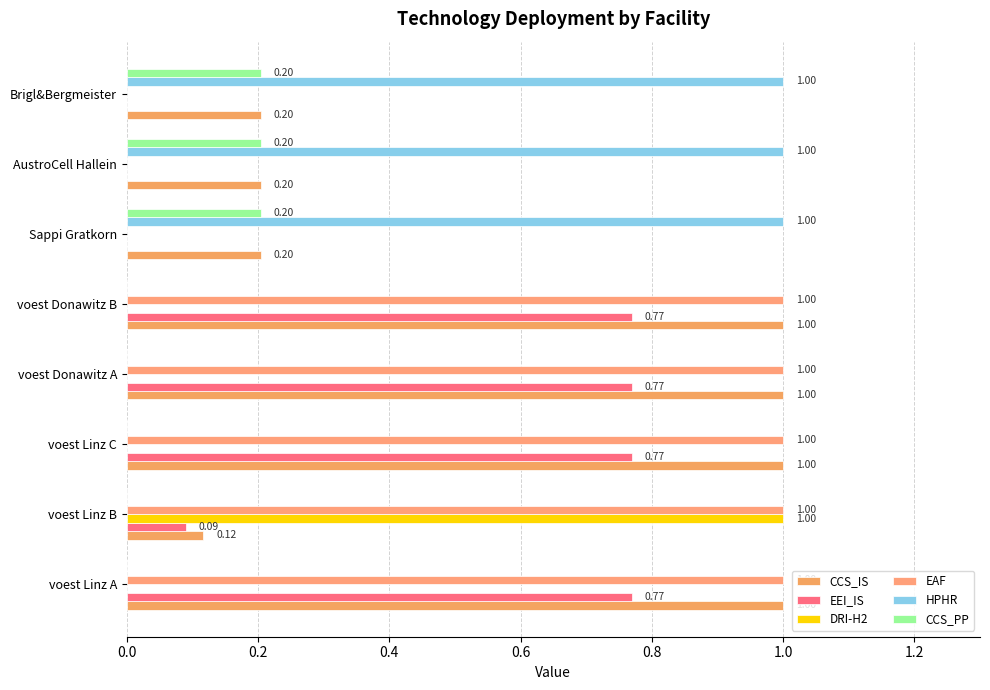

How many categories are shown in the chart?

8